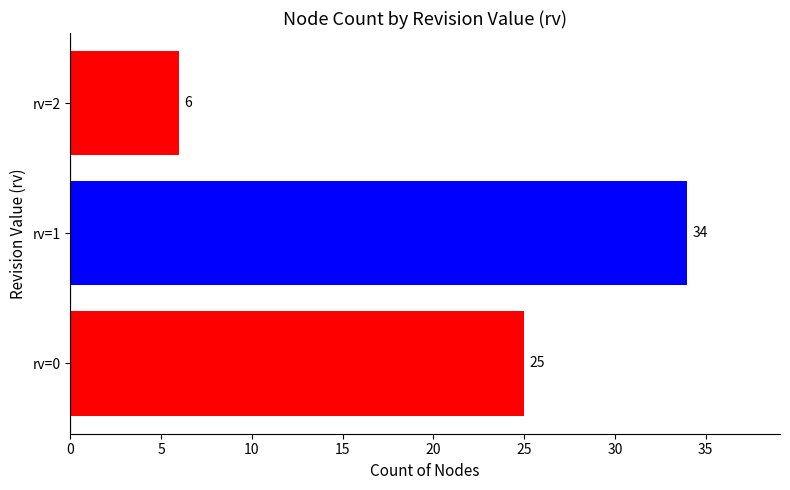

What is the greatest value displayed?

34